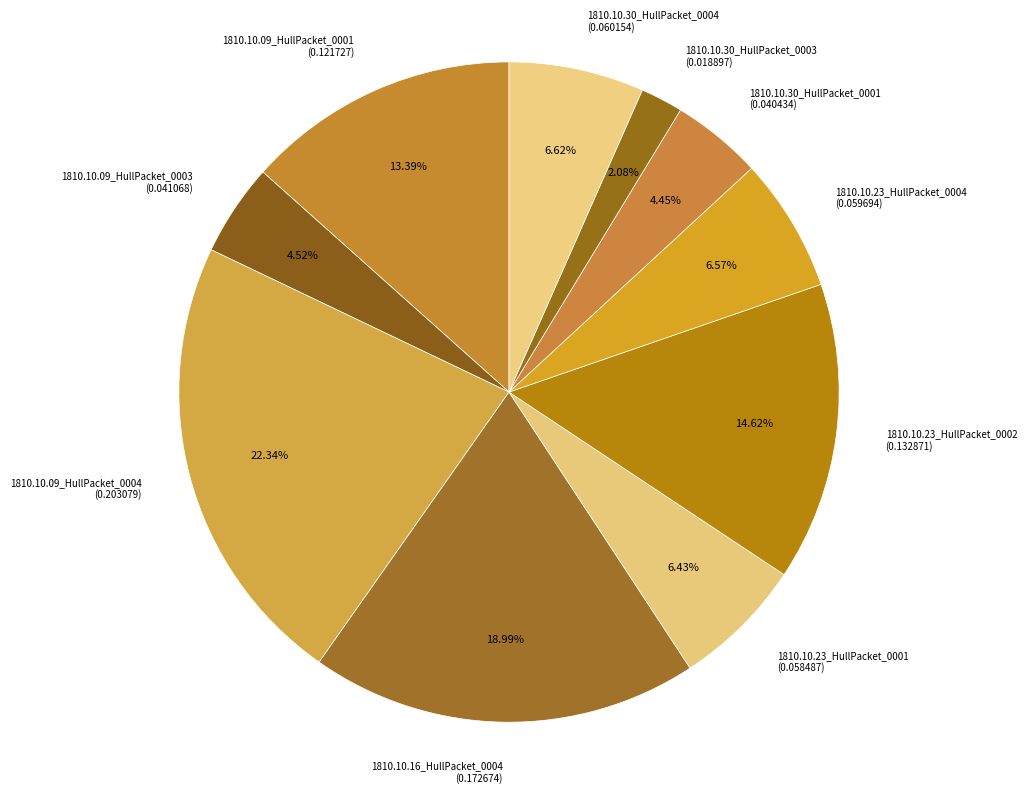

What percentage is NOT represented by 1810.10.23_HullPacket_0004?

93.4%